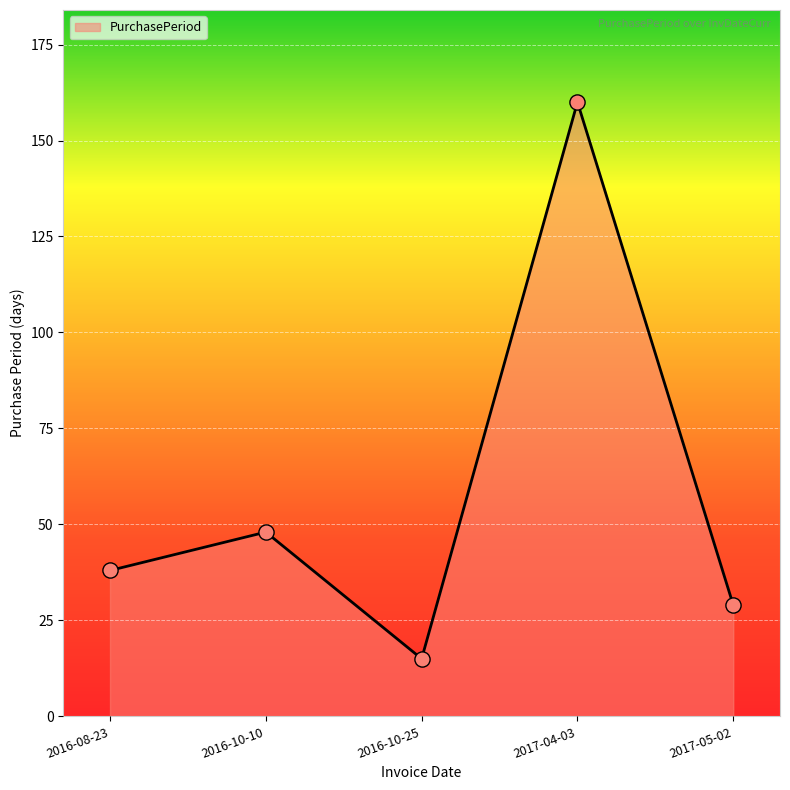

Between 2016-10-25 and 2017-05-02, which is larger?

2017-05-02